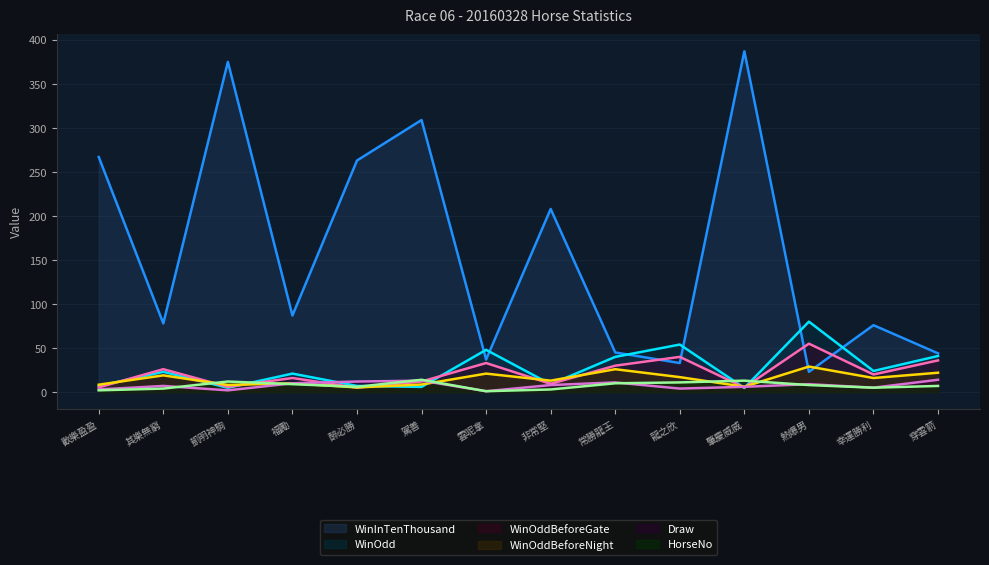

At how many categories does at least one series exceed 160?

6